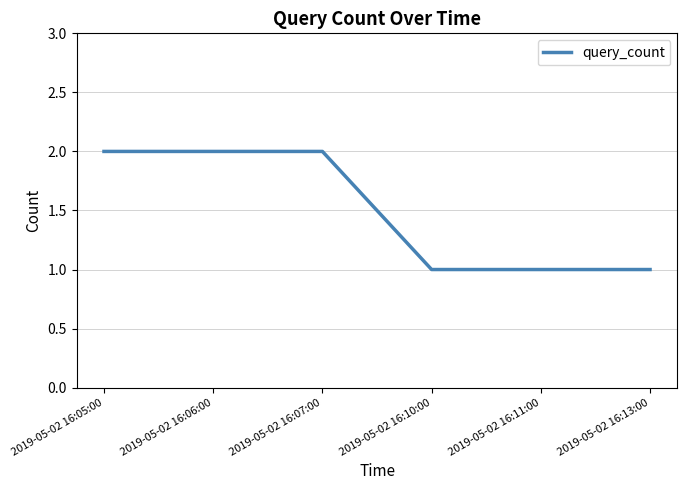

Which has a higher value, 2019-05-02 16:10:00 or 2019-05-02 16:06:00?

2019-05-02 16:06:00